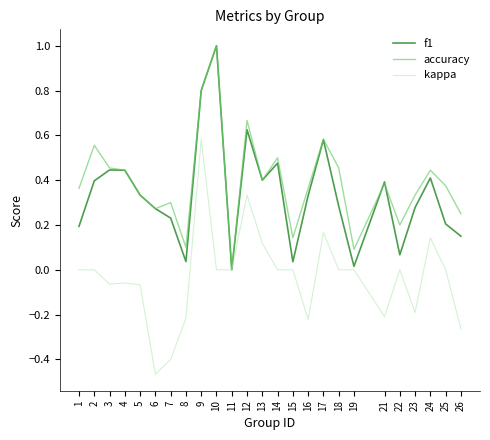

Rank the series at 26 from lowest to highest value.

kappa, f1, accuracy